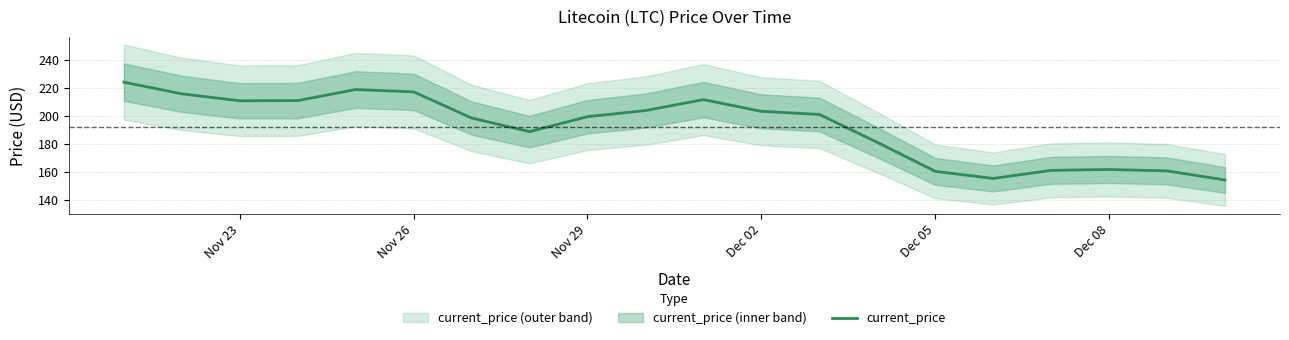

What is the maximum value for current_price?

224.1